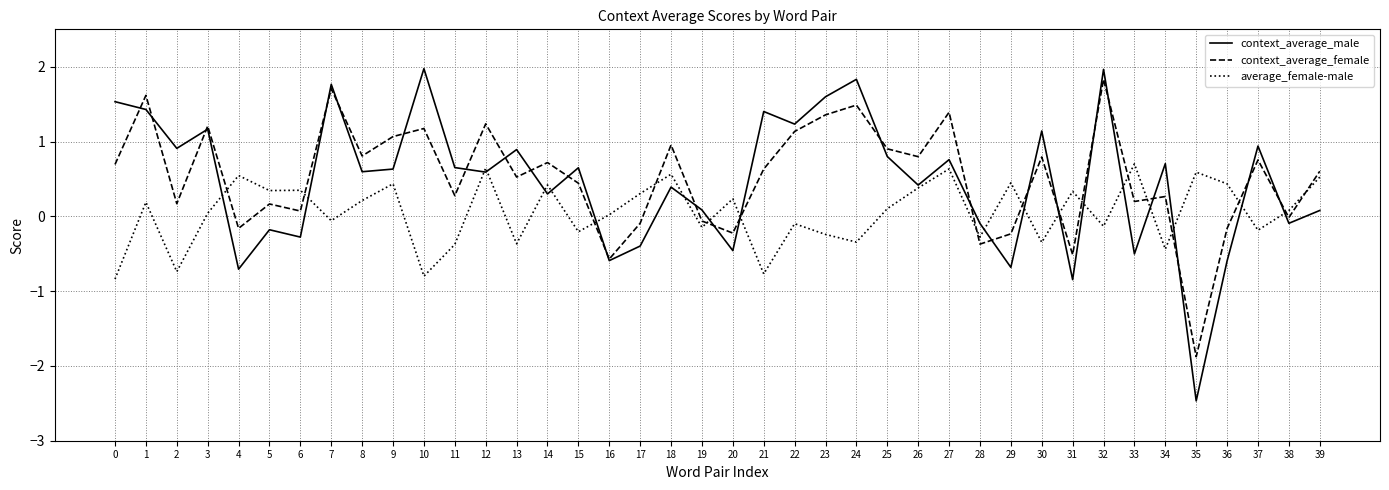

What is the maximum value shown in the chart?

2.0